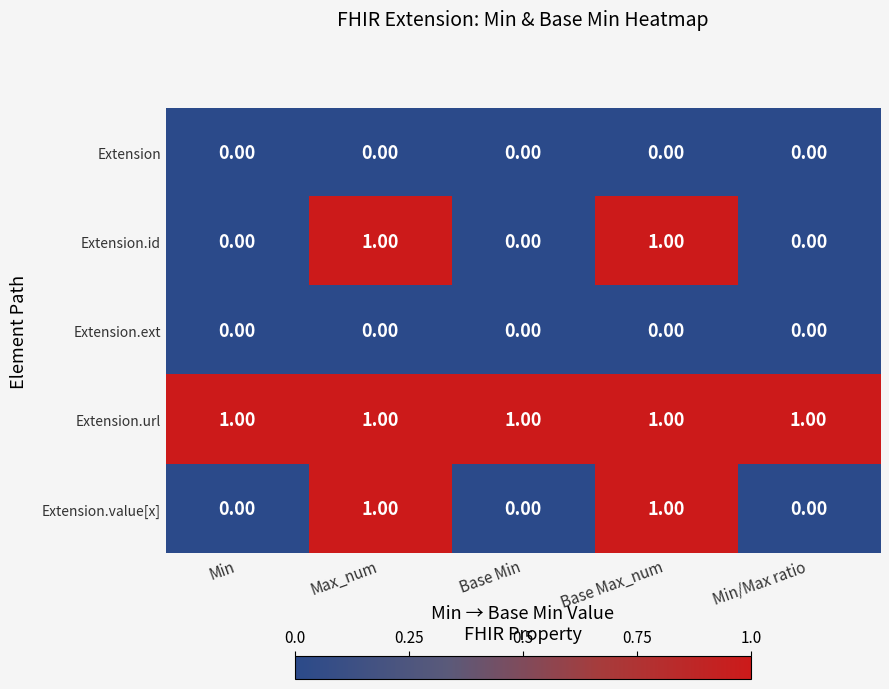

What is the sum of all Extension.url values?

5